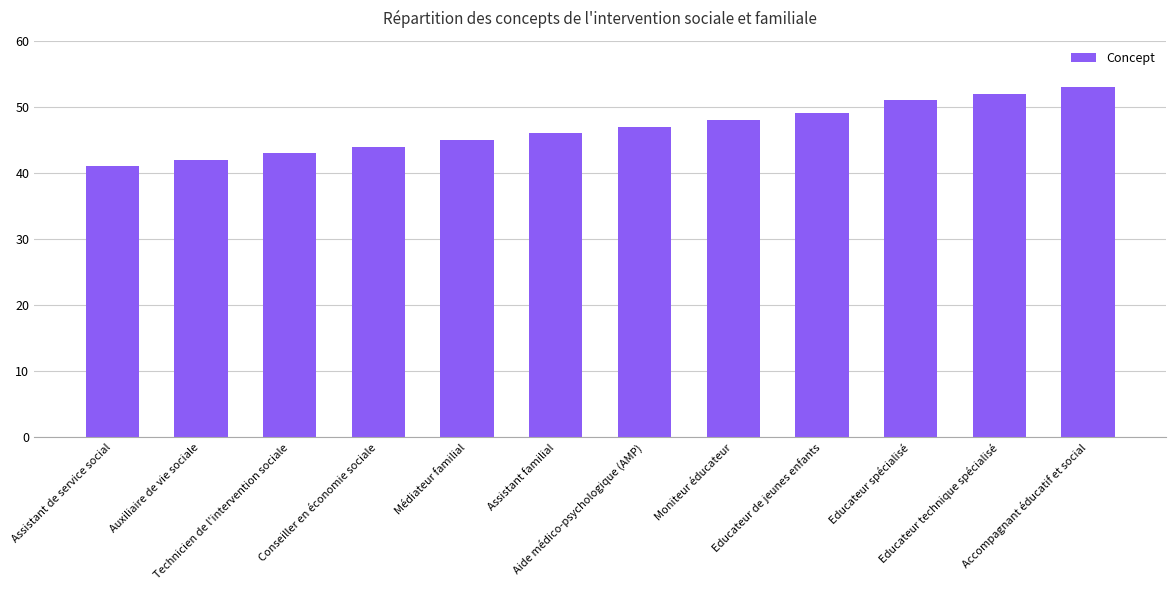

List the labels in order of value, largest first.

Accompagnant éducatif et social, Educateur technique spécialisé, Educateur spécialisé, Educateur de jeunes enfants, Moniteur éducateur, Aide médico-psychologique (AMP), Assistant familial, Médiateur familial, Conseiller en économie sociale, Technicien de l'intervention sociale, Auxiliaire de vie sociale, Assistant de service social